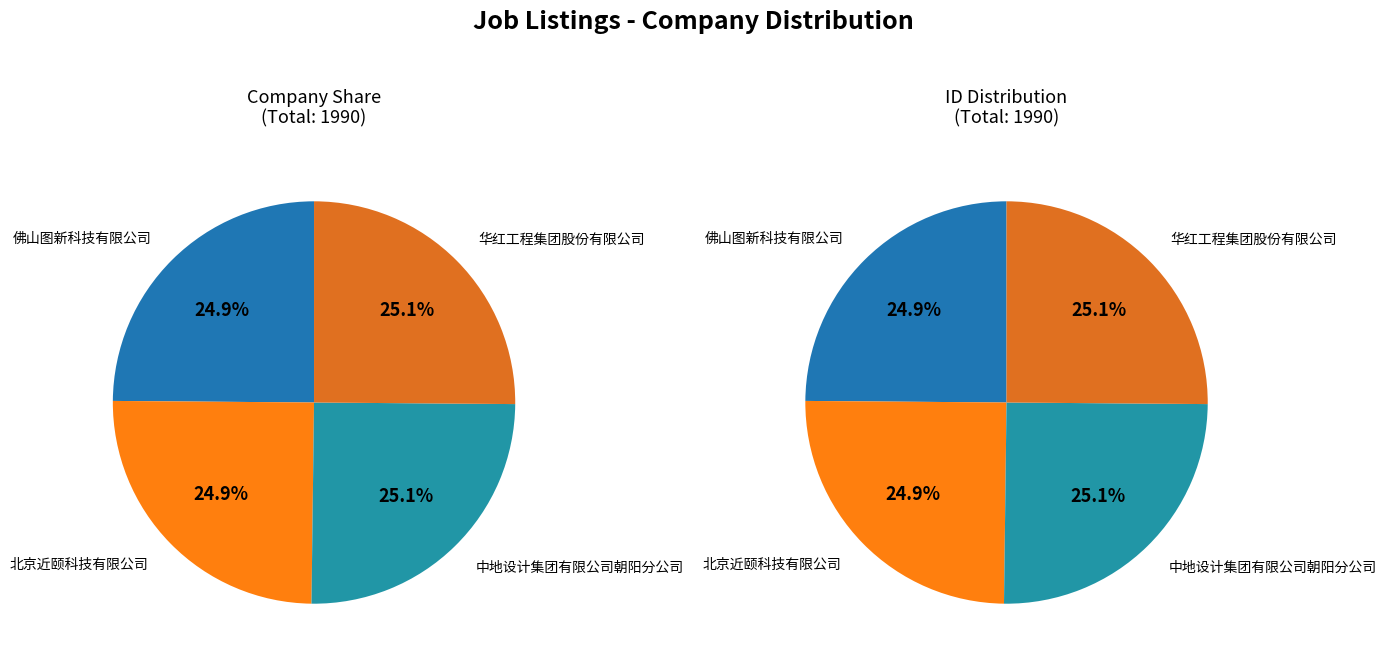

Count the number of slices in the pie.

4